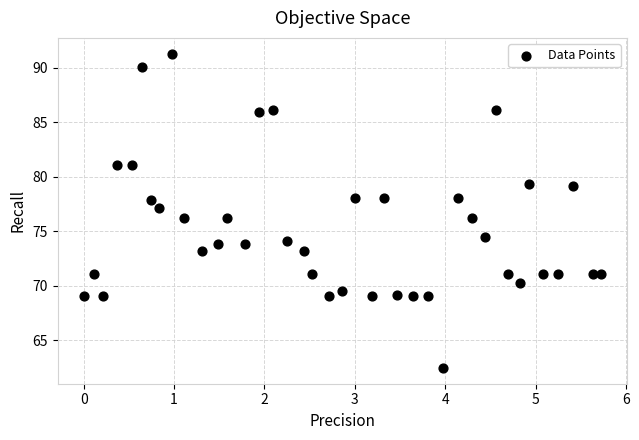

What is the range of Y values (max minus min)?

28.8